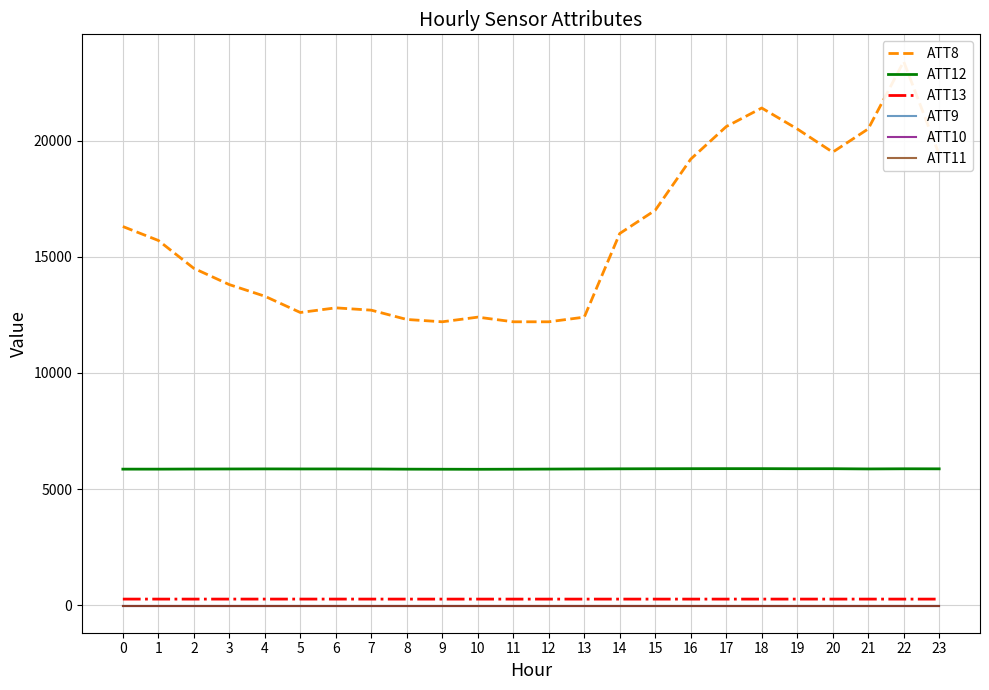

Does the chart have visible grid lines?

Yes